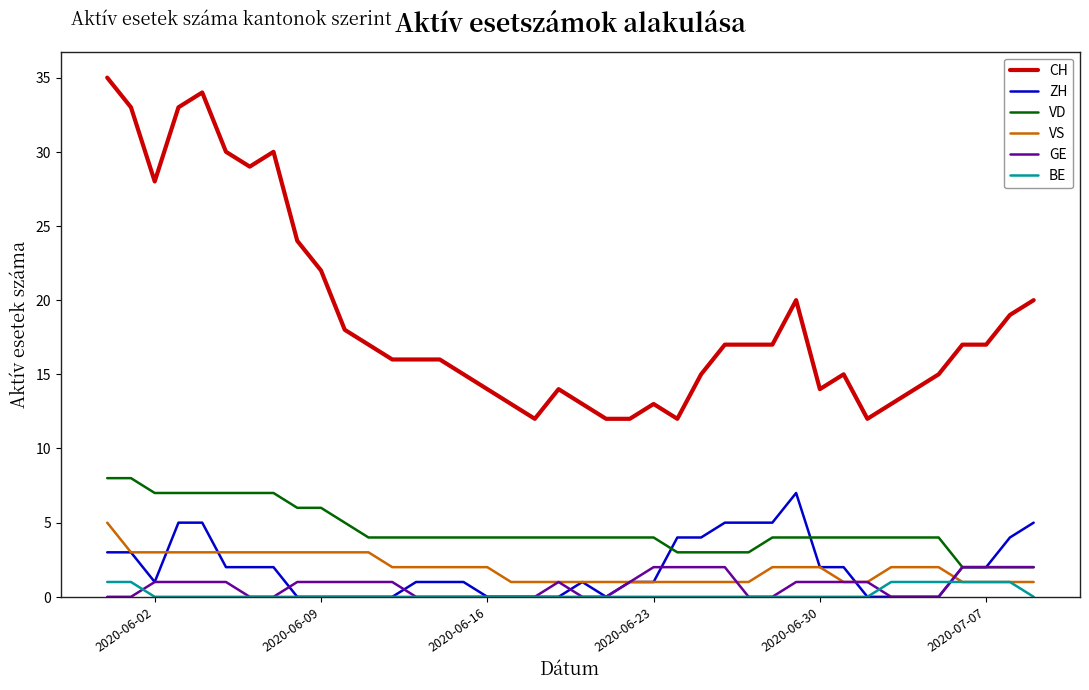

Which series has the widest spread of values?

CH